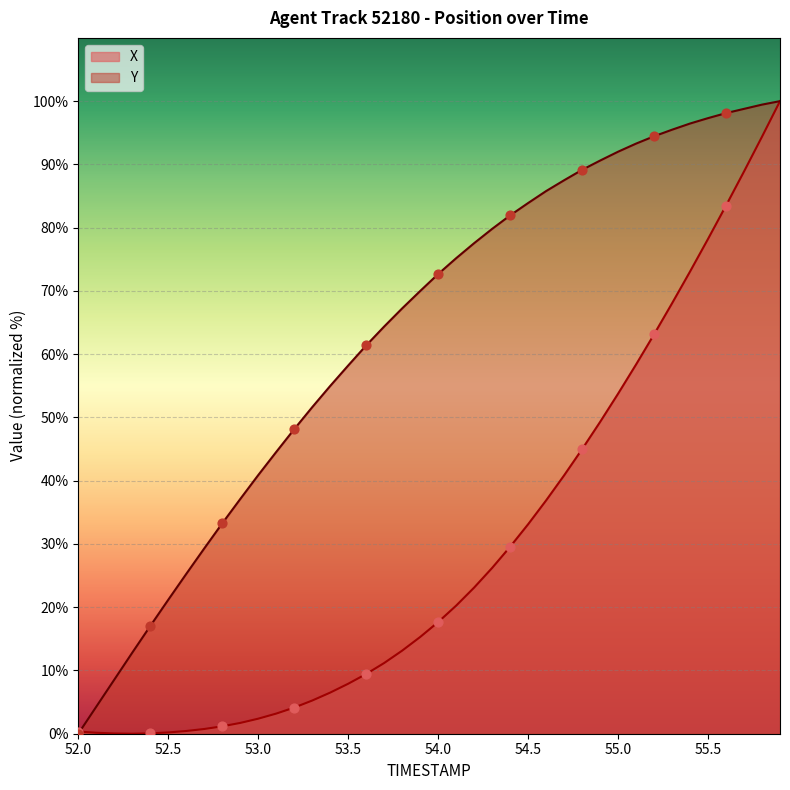

What are all the series names shown in the legend?

X, Y